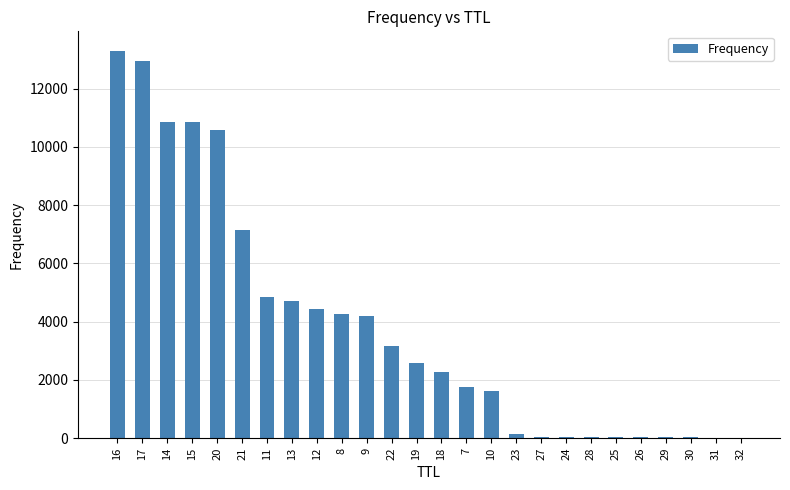

Does the chart contain stacked bars?

No